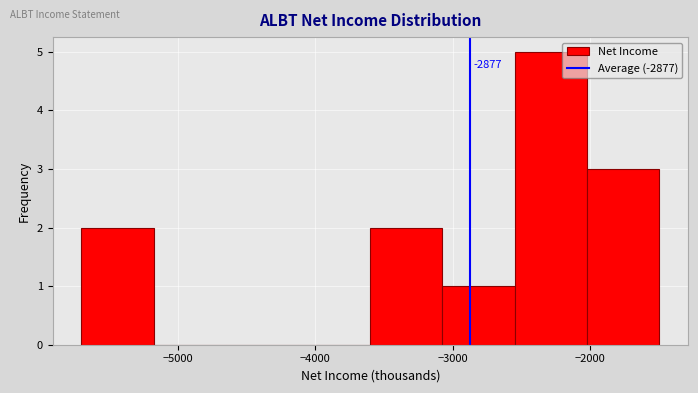

Over which range of the x-axis is the bar tallest?

-2500 to -2000